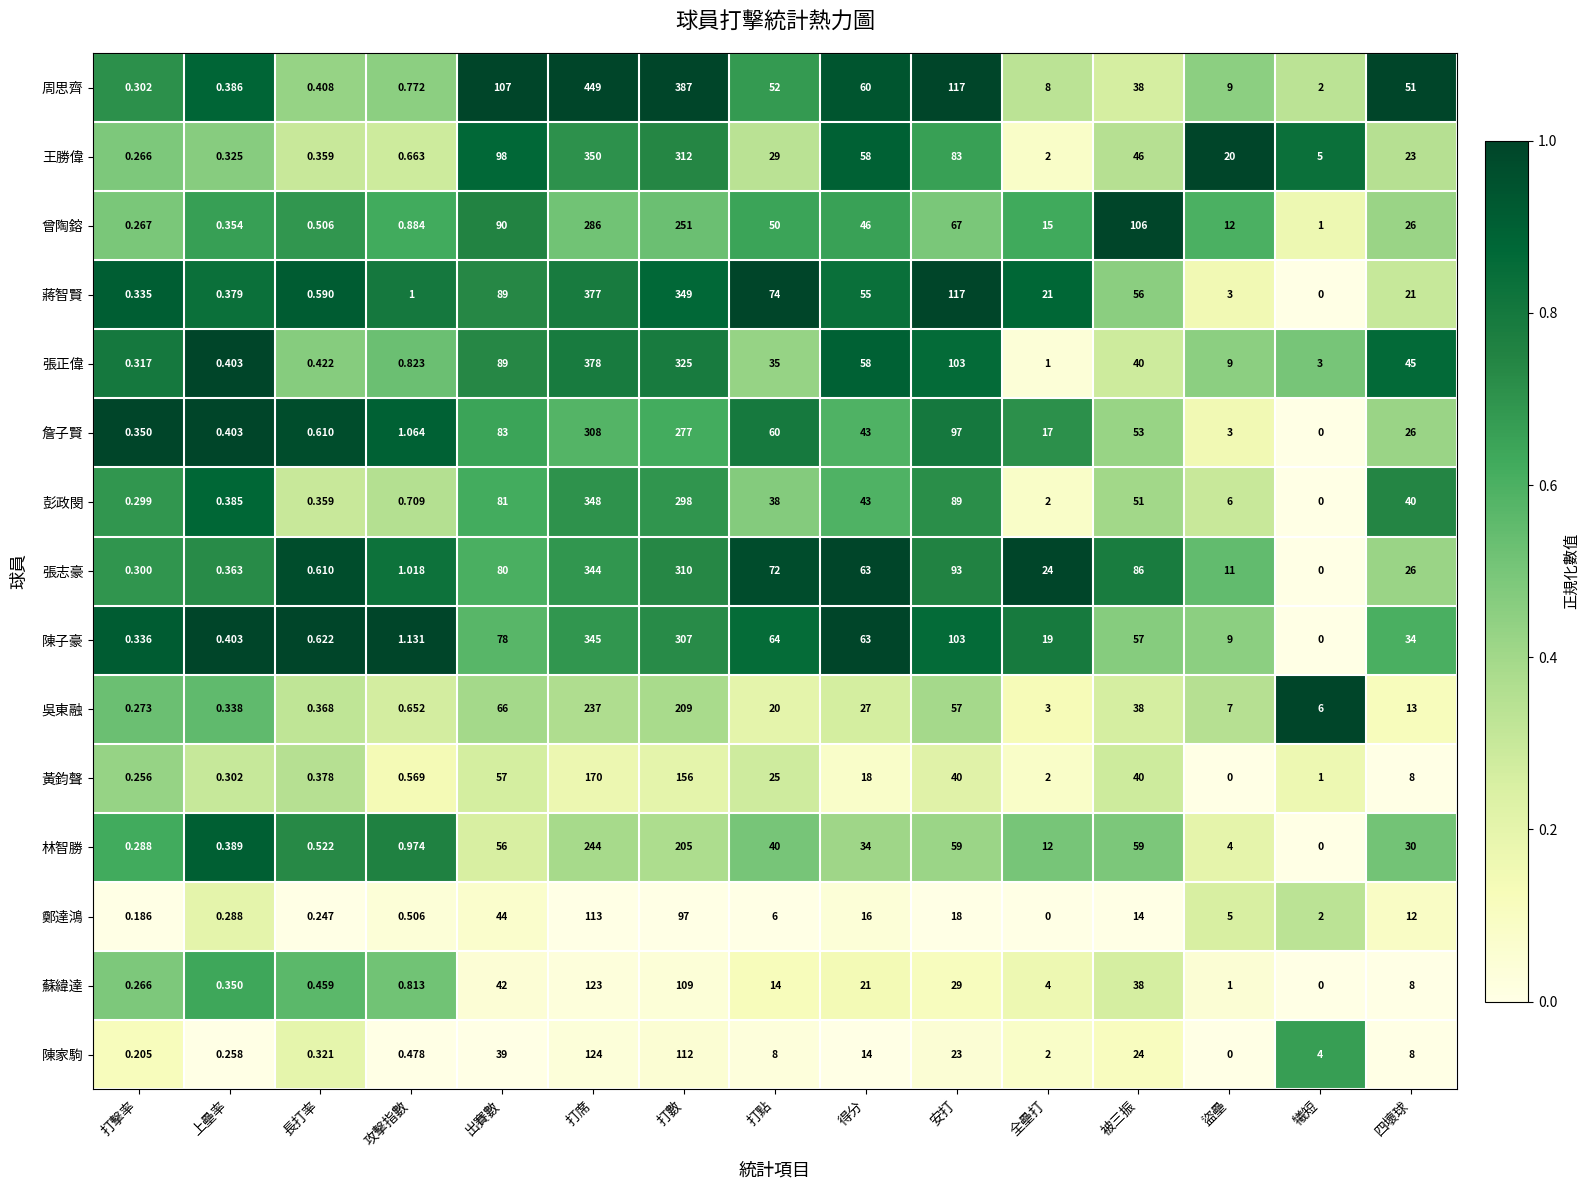

Which series has the largest total across all categories?

周思齊